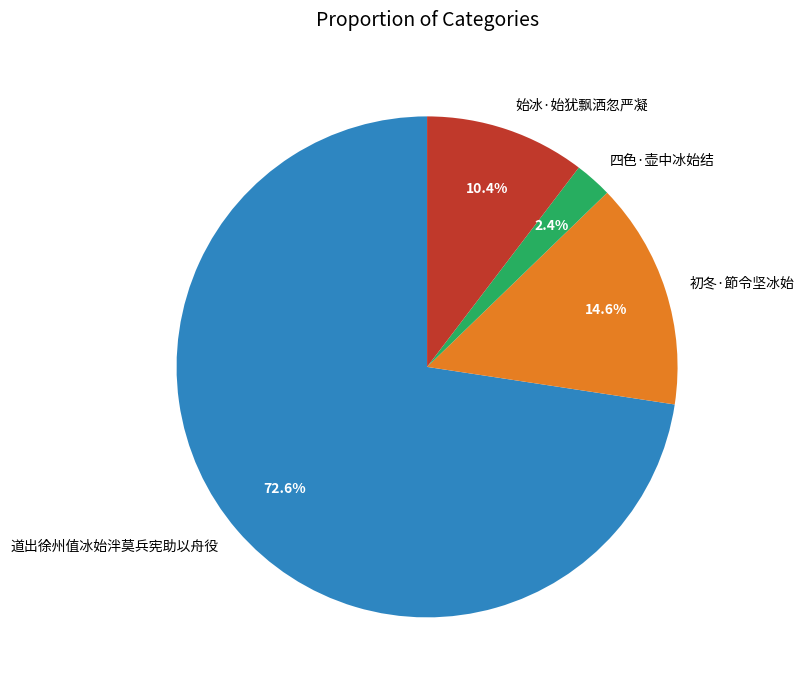

To the nearest percent, what is the difference between the 道出徐州值冰始泮莫兵宪助以舟役 and 初冬·節令坚冰始 slice percentages?

58%